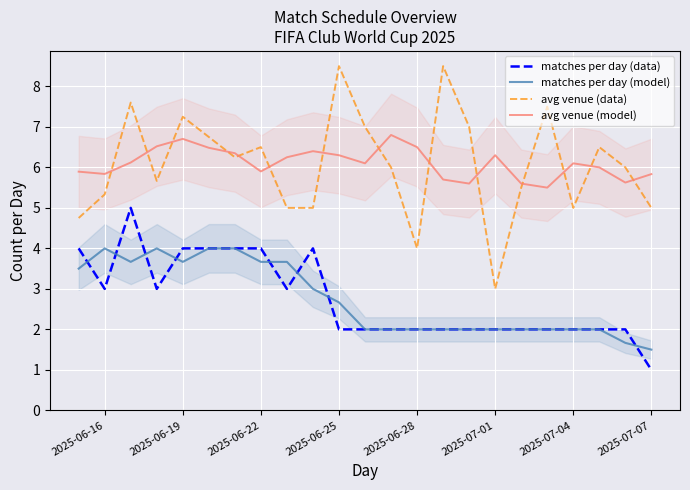

How many lines are shown in the chart?

4